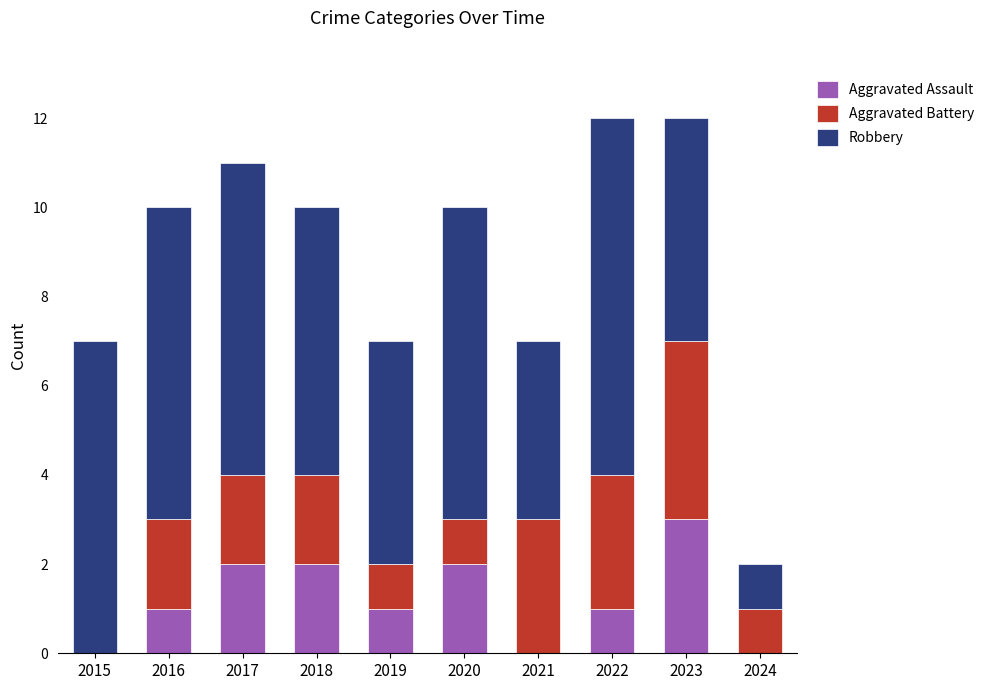

What is the sum of all Aggravated Assault values?

12